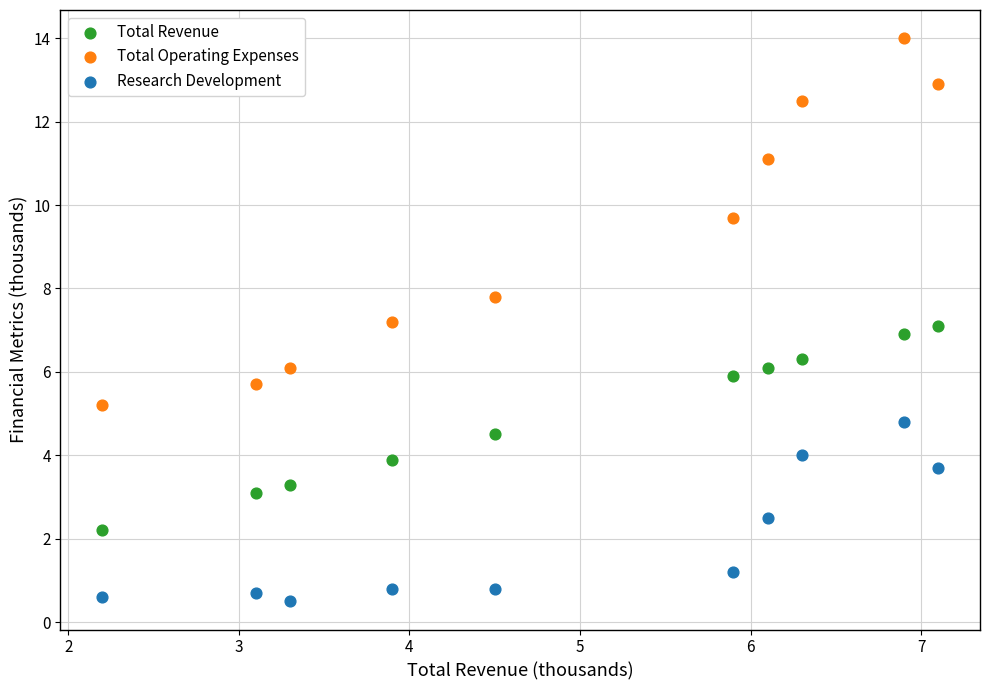

Across all data points, what is the range of X values (max minus min)?

4.9